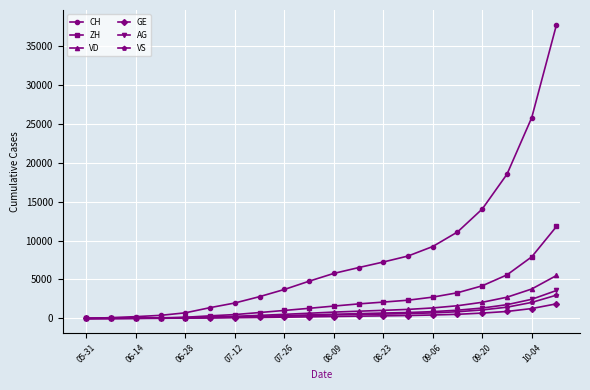

Which series has the widest spread of values?

CH